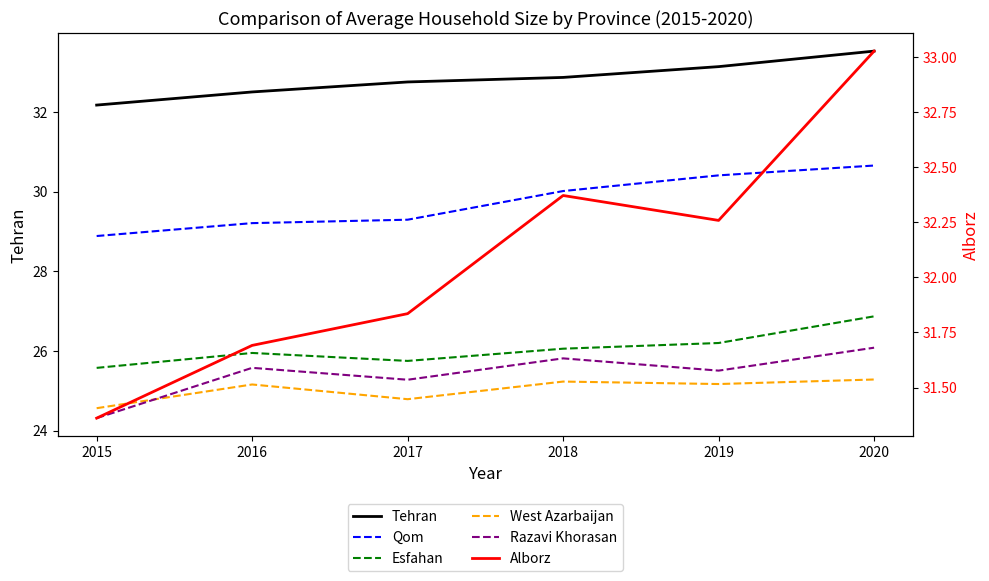

What is the difference between the Alborz values at 2015 and 2019?

0.9